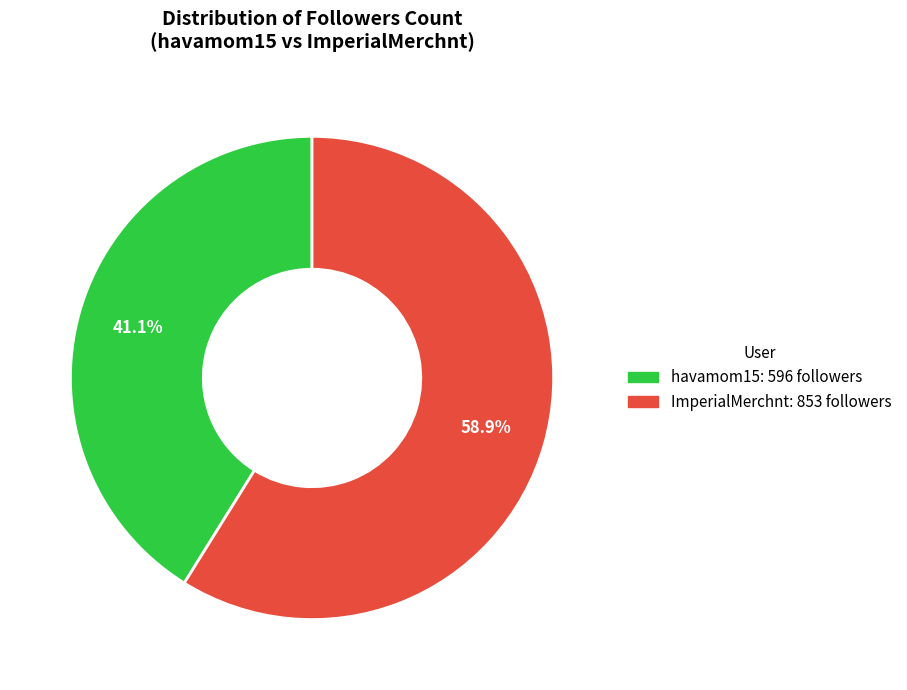

Do havamom15 and ImperialMerchnt together represent more than half of the pie?

Yes